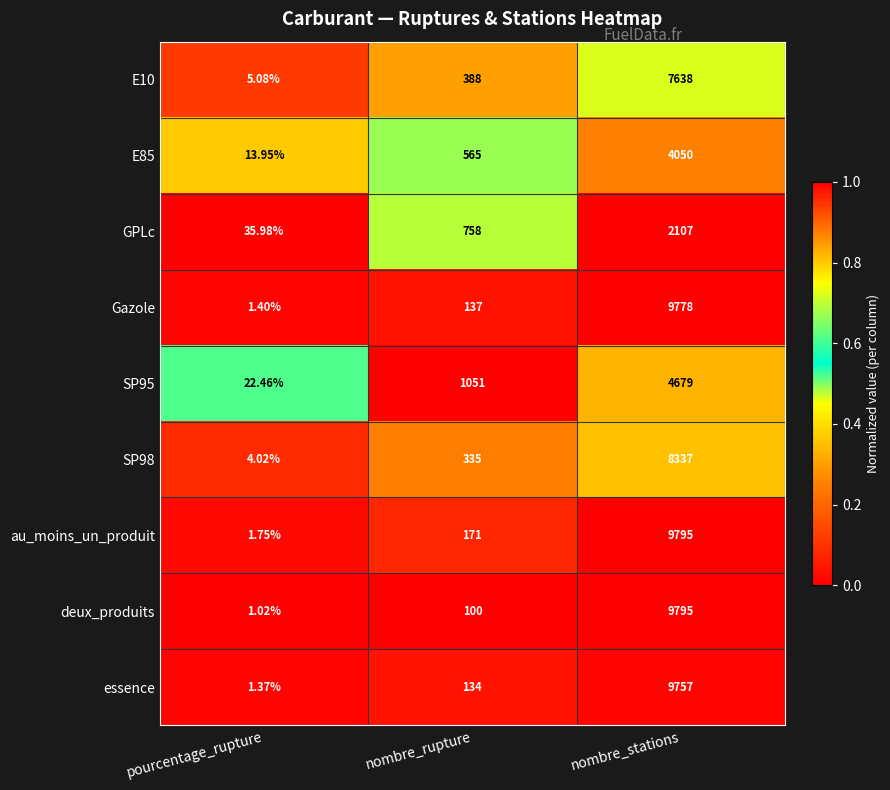

What is the difference between the highest and lowest values at nombre_rupture?

951.0